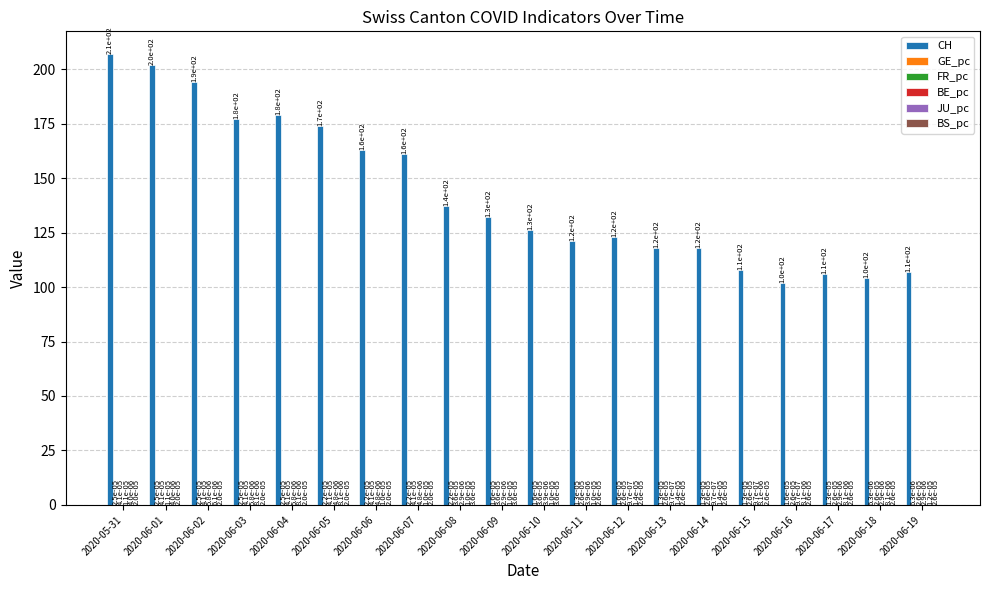

Are the bars grouped side by side (vs. stacked)?

Yes